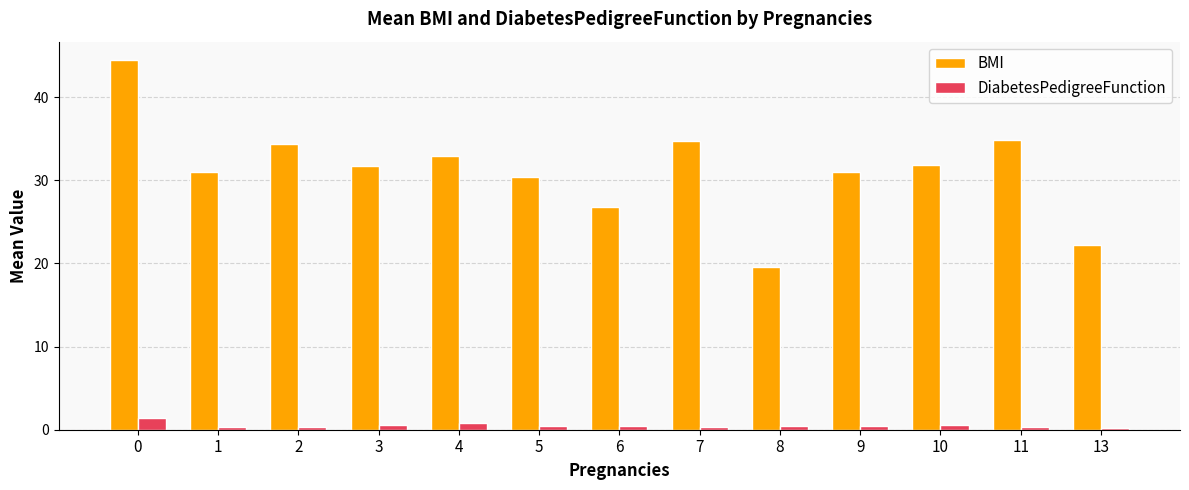

How many bars are there in each group?

2